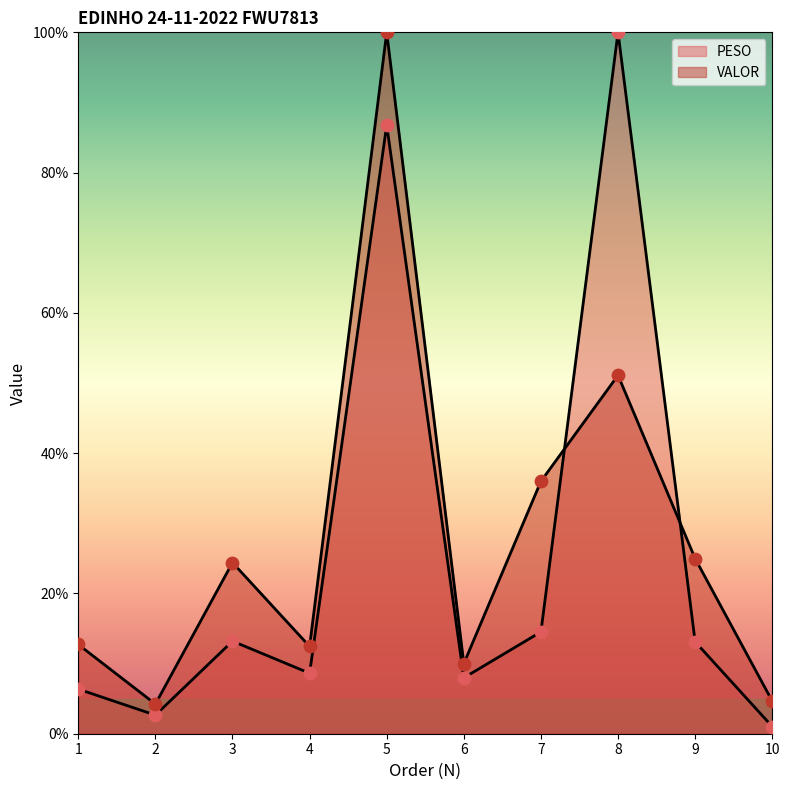

Which series reaches the maximum Y coordinate?

PESO